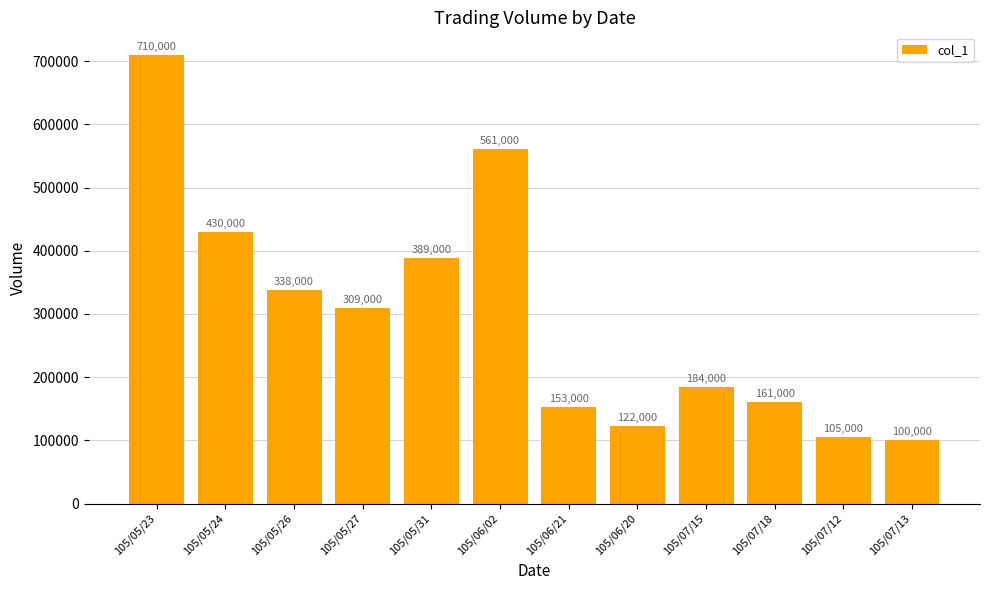

Reading left to right, what are all the values shown in this chart?

105/05/23=710000	105/05/24=430000	105/05/26=338000	105/05/27=309000	105/05/31=389000	105/06/02=561000	105/06/21=153000	105/06/20=122000	105/07/15=184000	105/07/18=161000	105/07/12=105000	105/07/13=100000